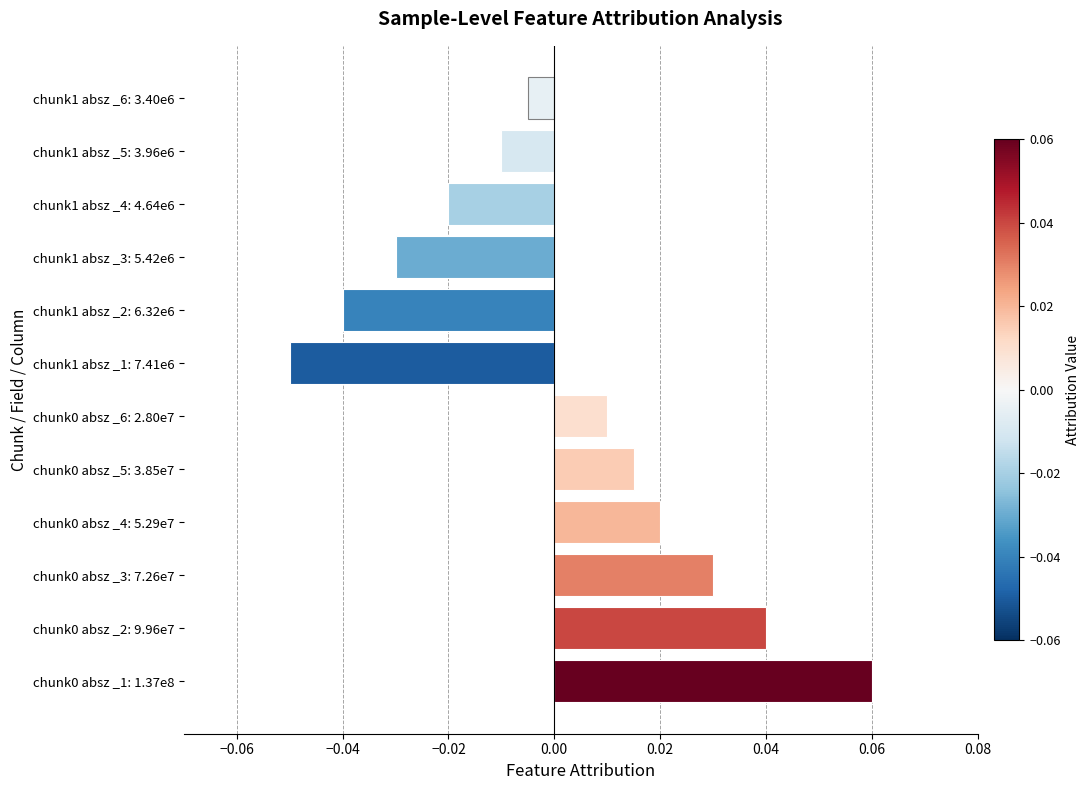

How many values exceed 0?

6